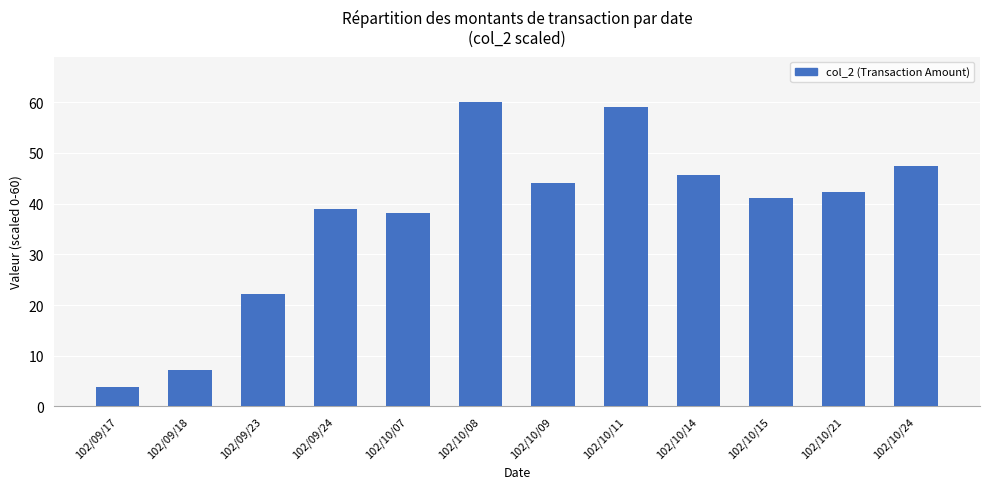

Reading left to right, extract all data points from this chart.

3.8	7.2	22.2	39.0	38.2	60.0	44.0	59.1	45.6	41.1	42.2	47.5